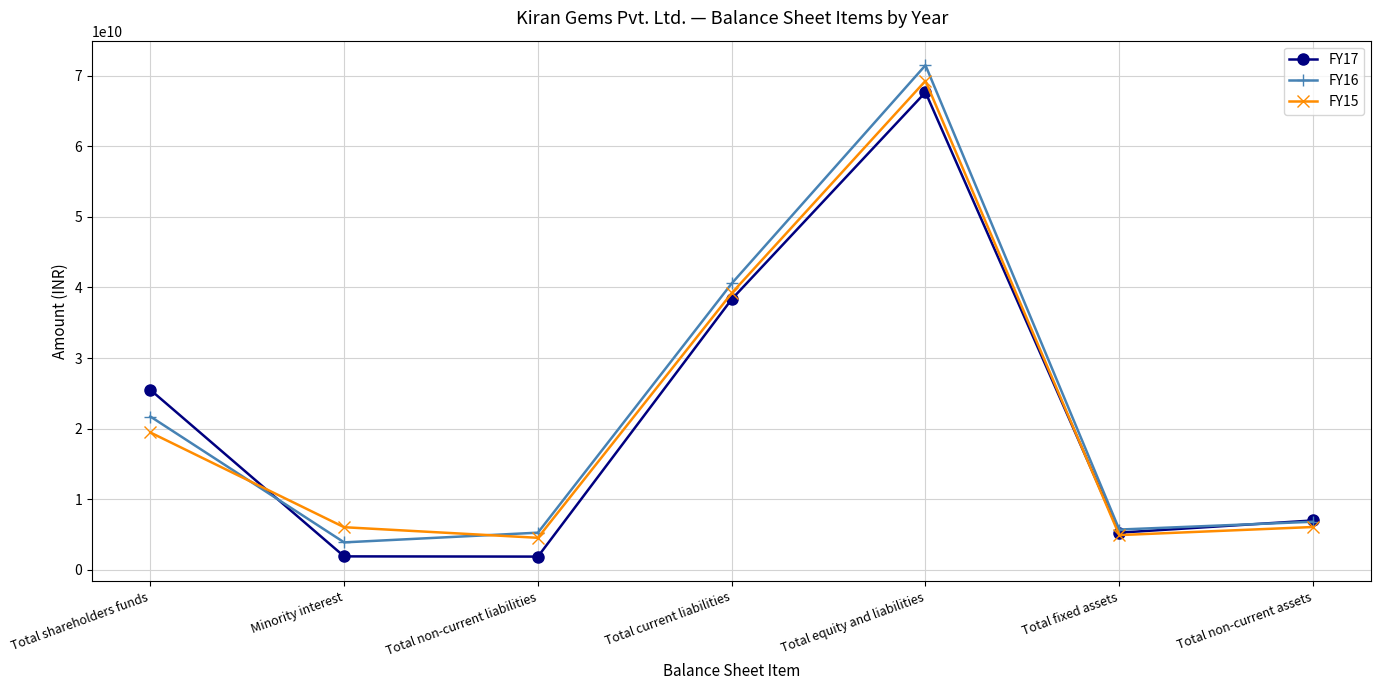

How many lines are shown in the chart?

3